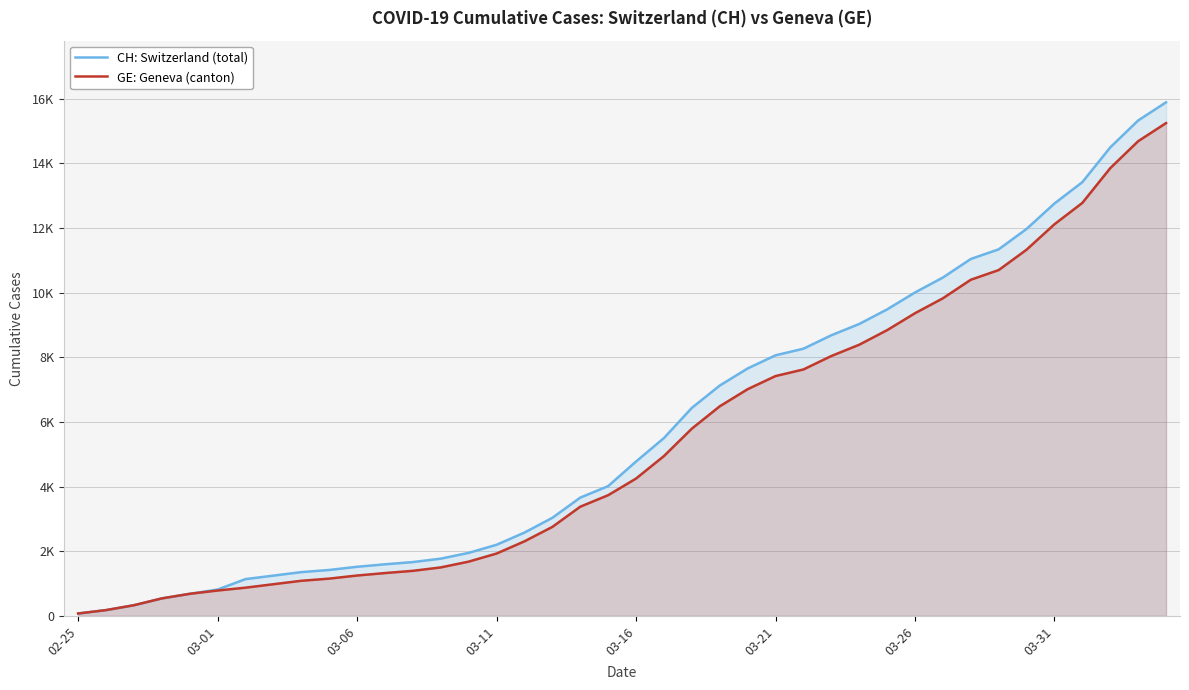

What is the difference between the CH: Switzerland (total) values at 03-16 and 03-21?

3286